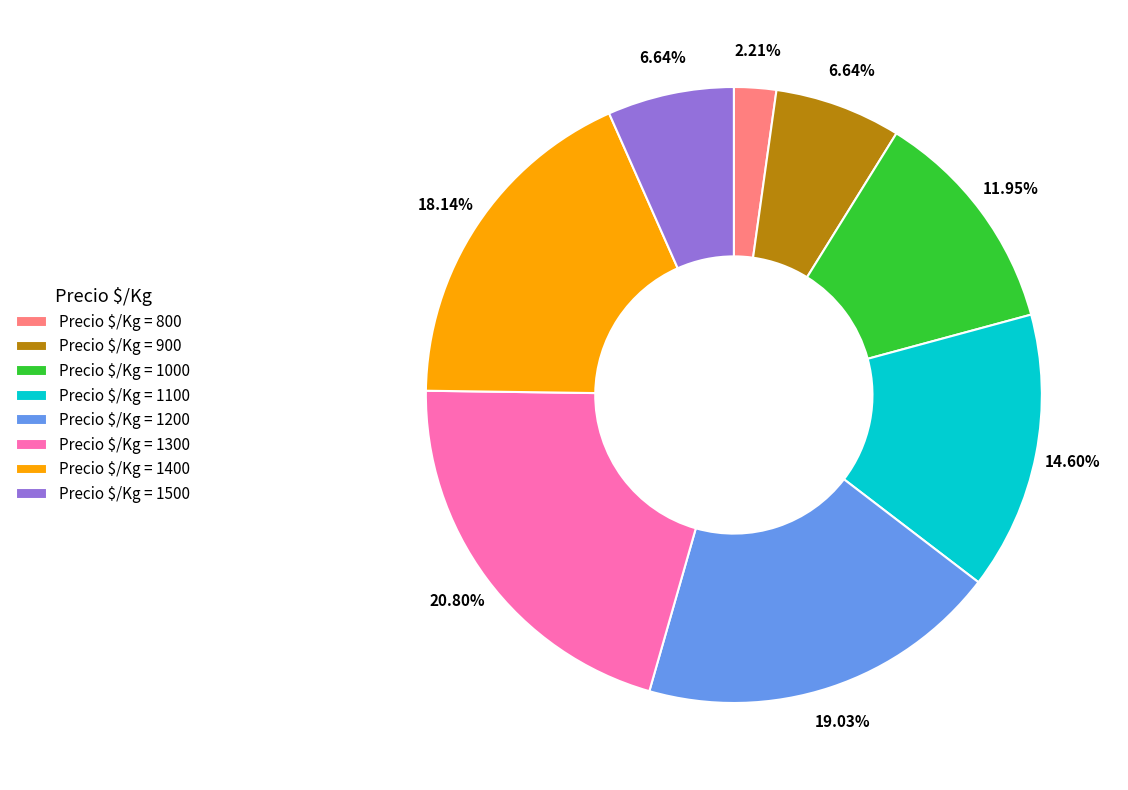

Is there a majority slice in this chart?

No